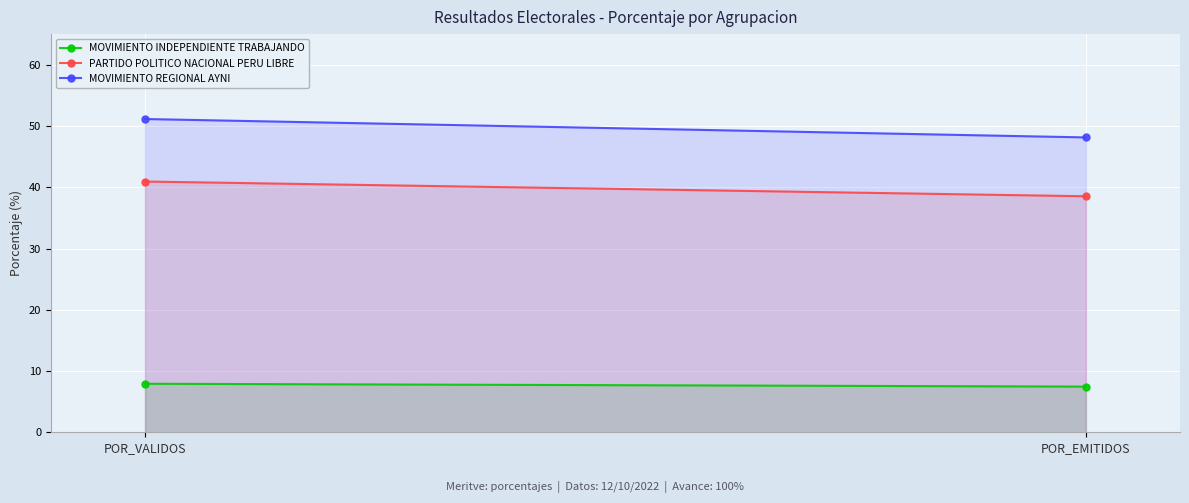

Which has a higher value, POR_EMITIDOS or POR_VALIDOS?

POR_VALIDOS